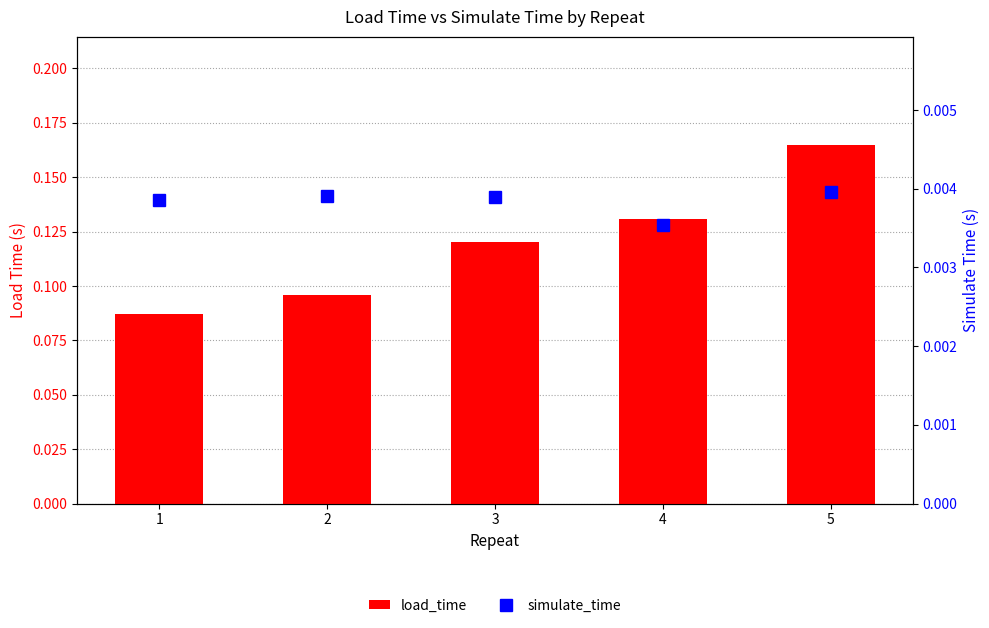

What is the value of the load_time bar at the 5th from the left?

0.2